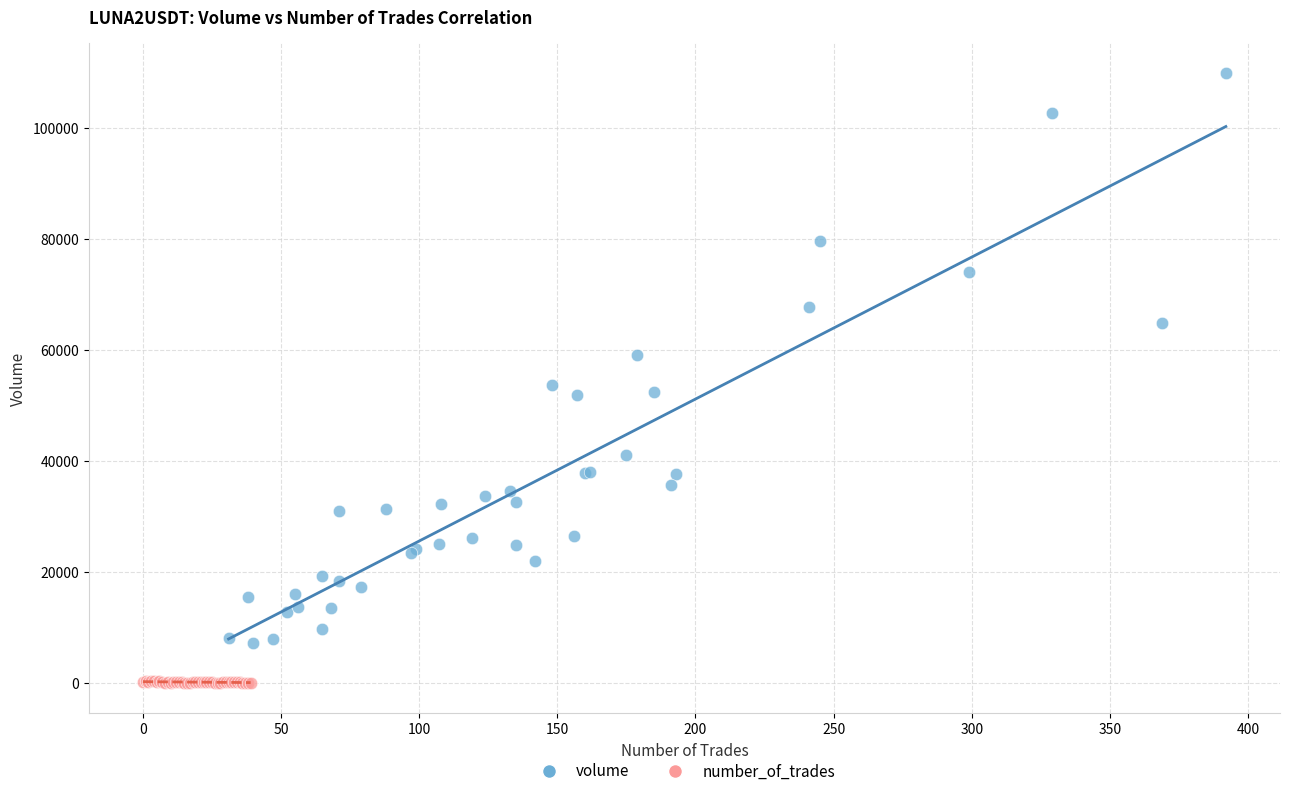

Which series has the largest Y range (max minus min)?

volume